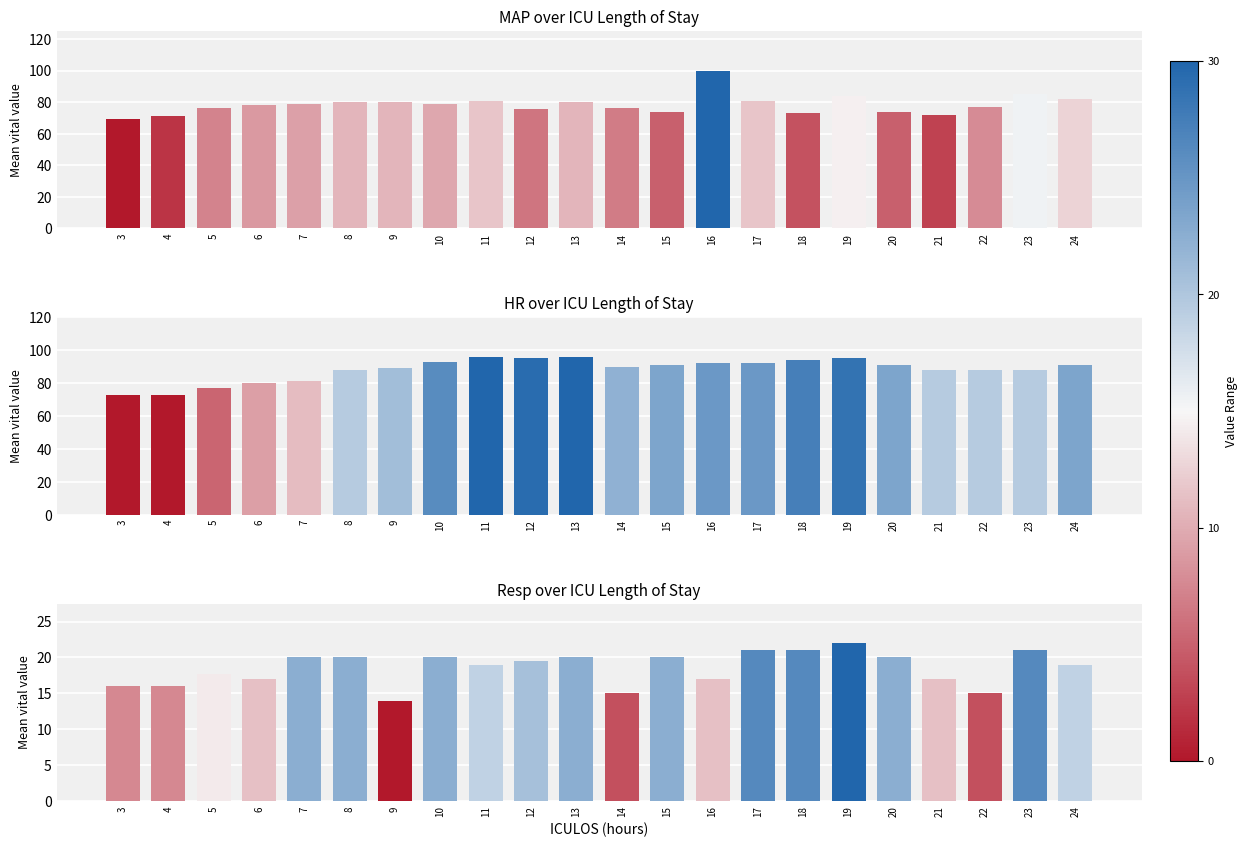

How many bars are there in total?

66